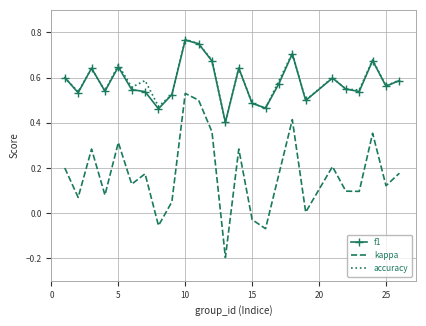

Which series has the largest range (max minus min)?

kappa